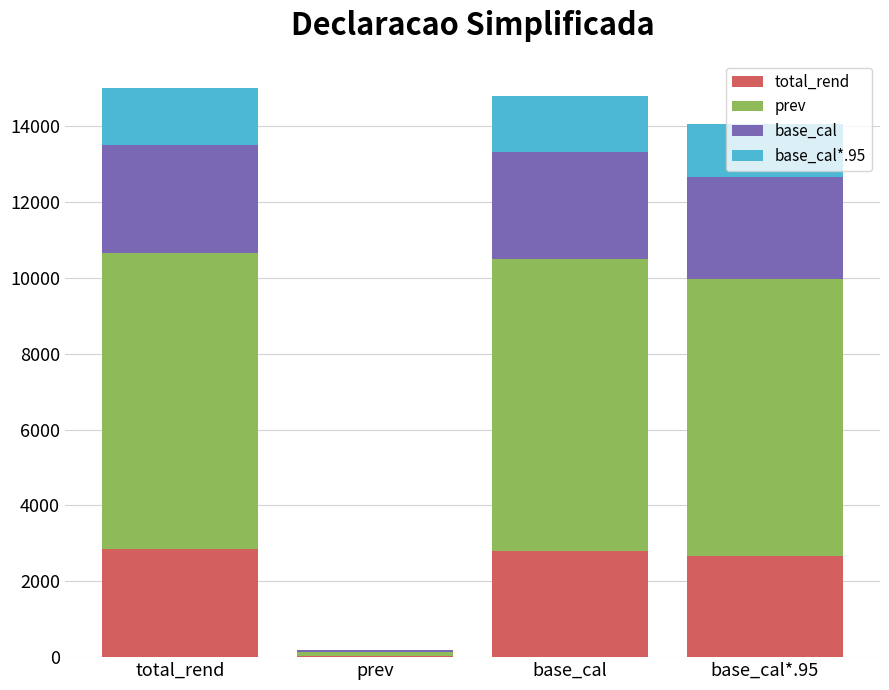

Does the chart contain stacked bars?

Yes